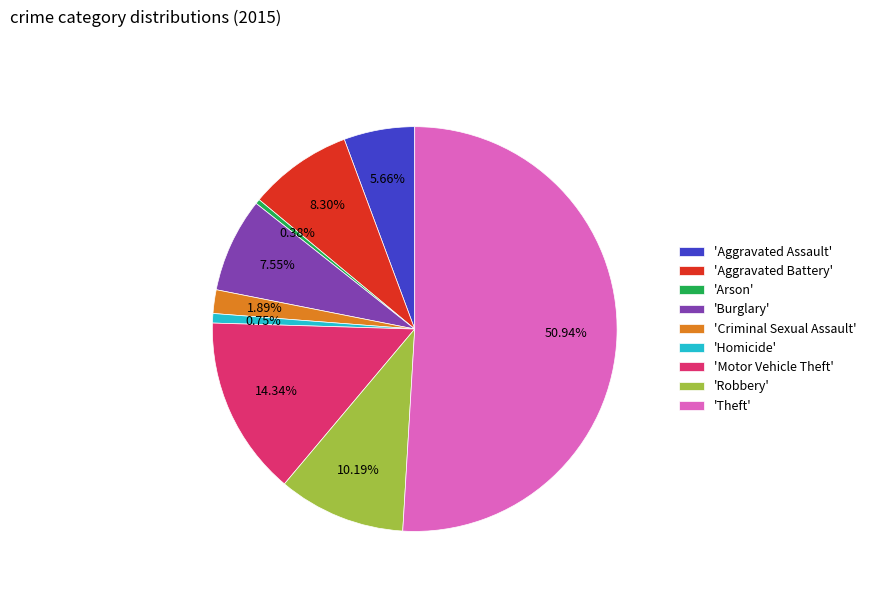

Which category accounts for the majority?

'Theft'